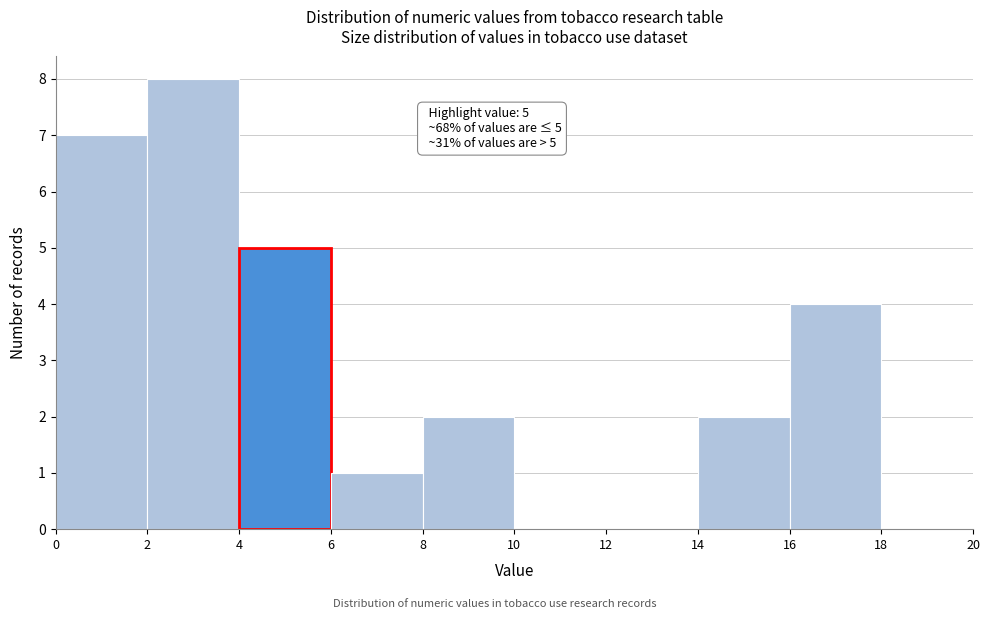

Which range on the x-axis has the tallest bar?

2 to 4